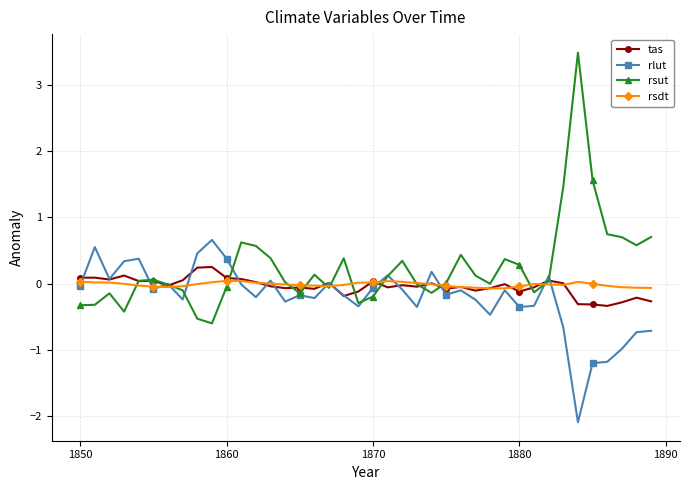

True or false: rlut has more than 2 interior local peaks.

True